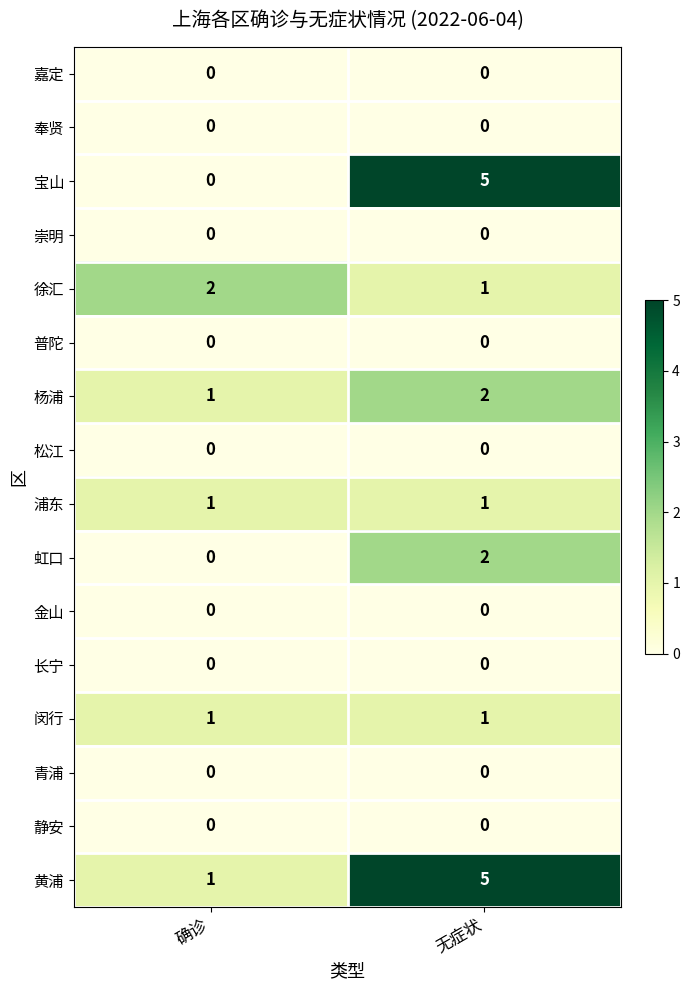

The value of 崇明 at 无症状 is 0. True or false?

True